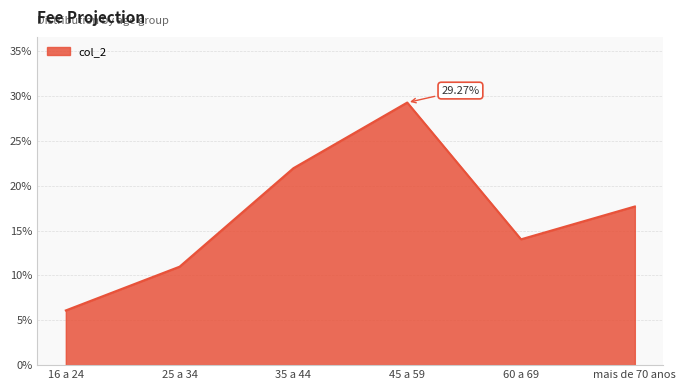

What is the sum of all values?

1.0